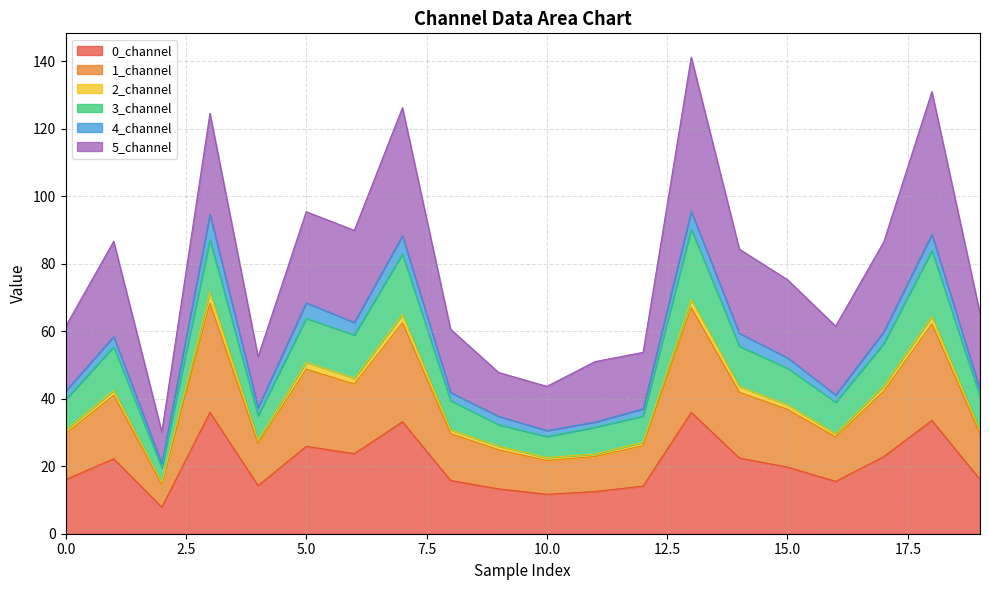

Where does the 0_channel series first go above 19?

1